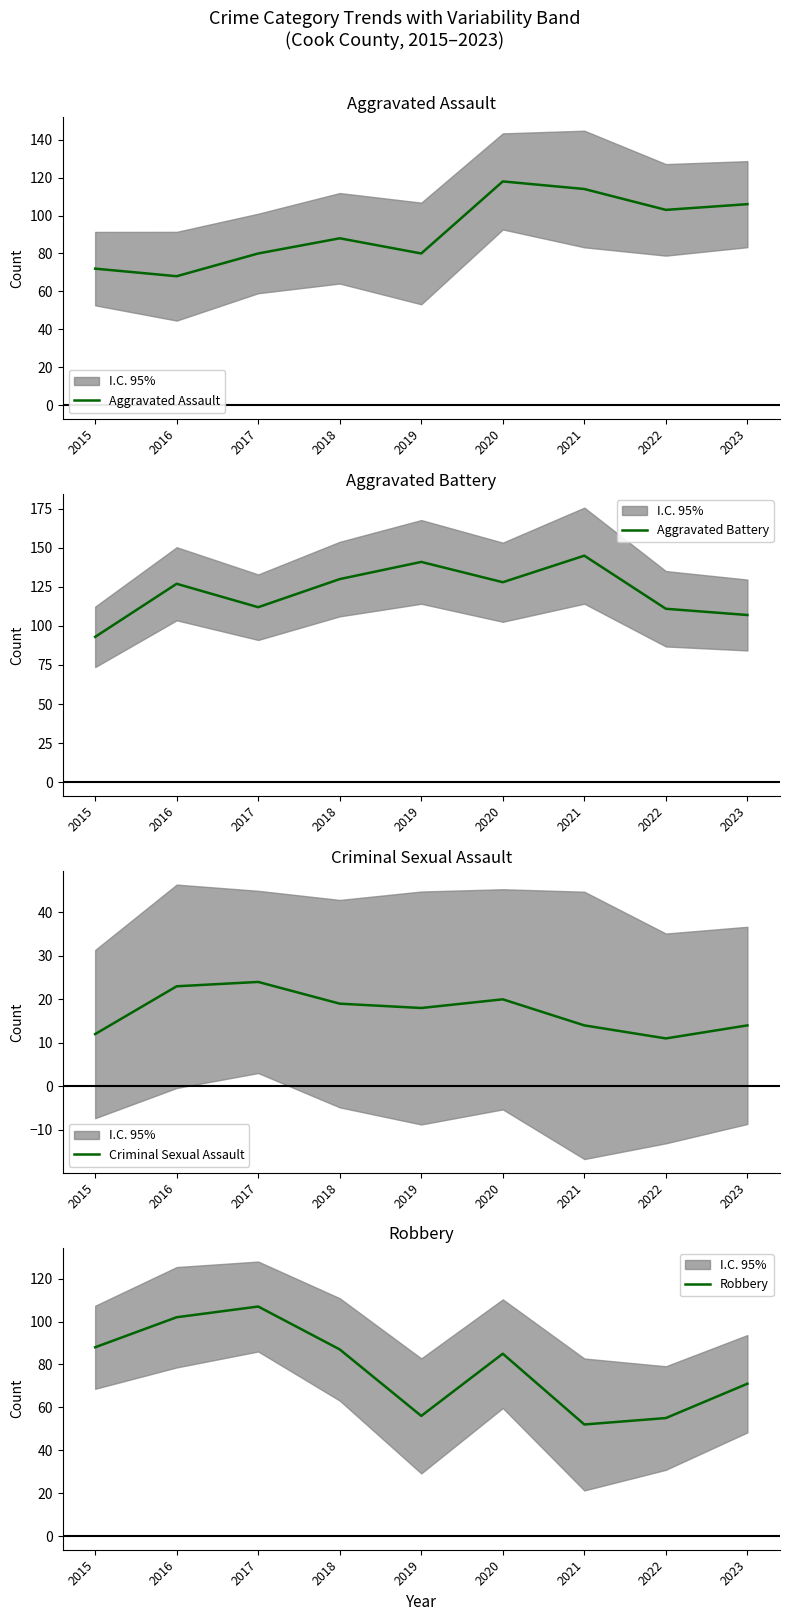

What is the average value of the Robbery series?

78